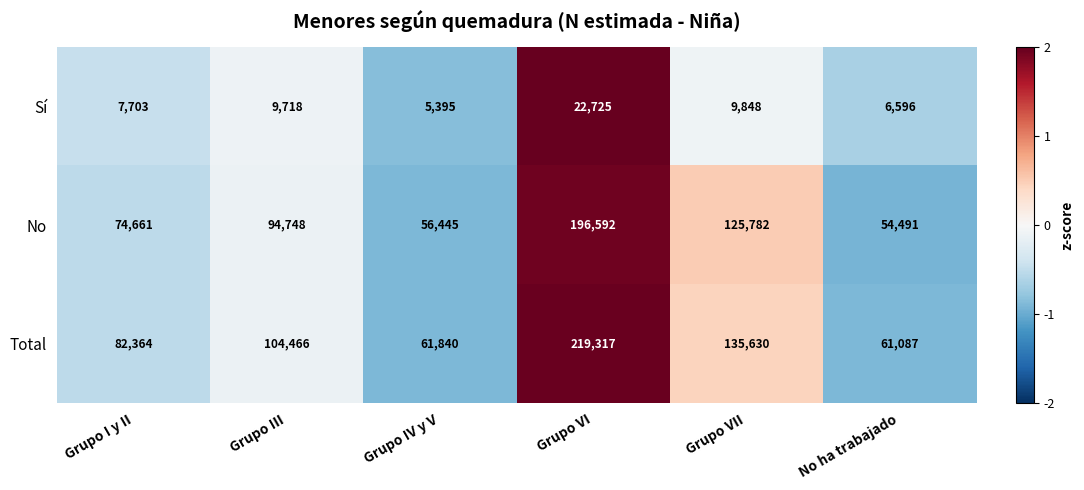

Which series has the largest total across all categories?

Total